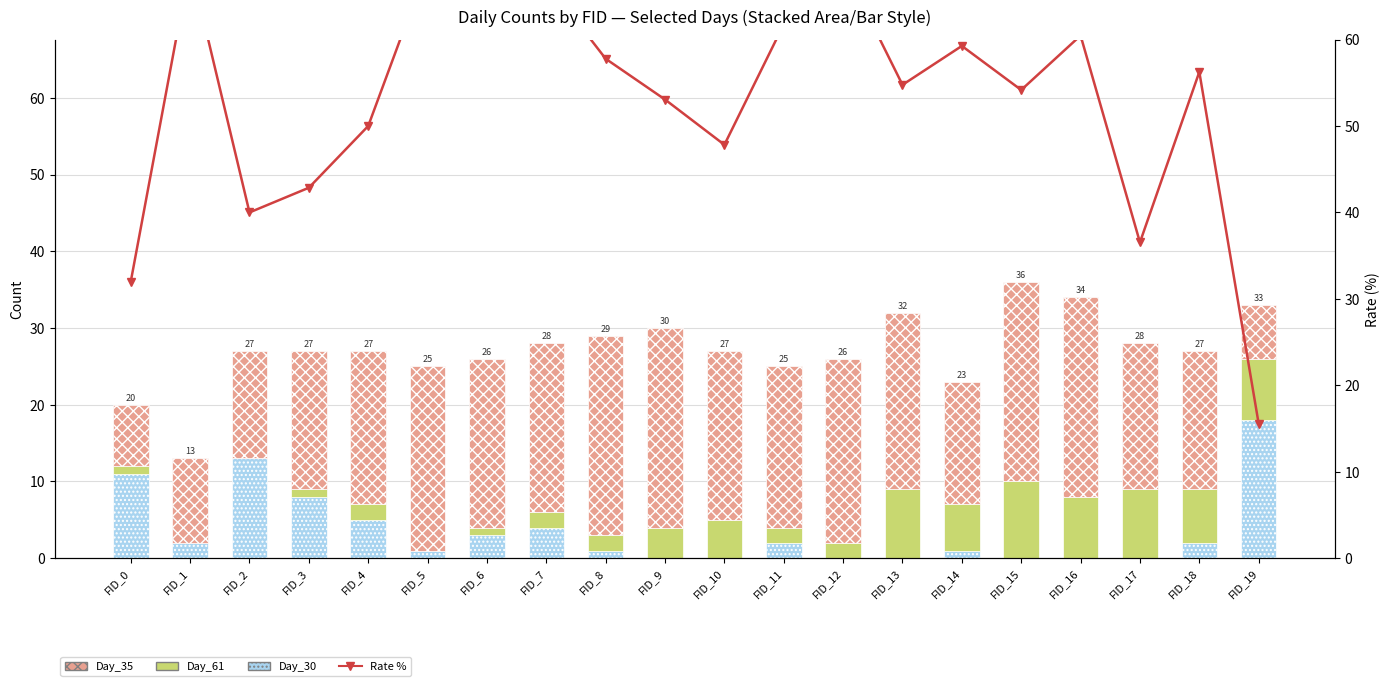

Which has a higher value, FID_17 or FID_14?

FID_14